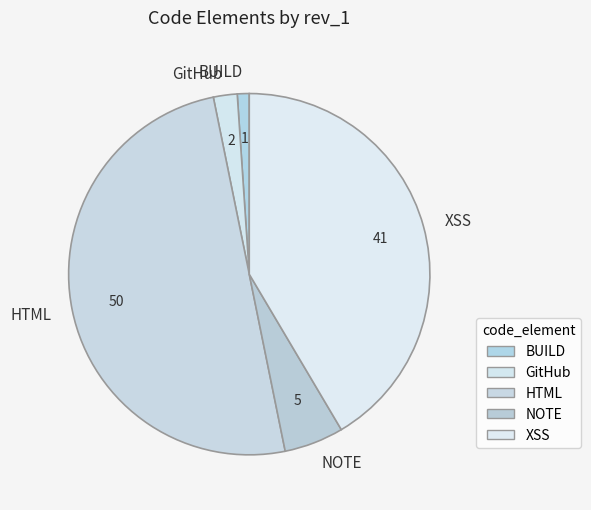

Rank the categories by value from lowest to highest.

BUILD, GitHub, NOTE, XSS, HTML